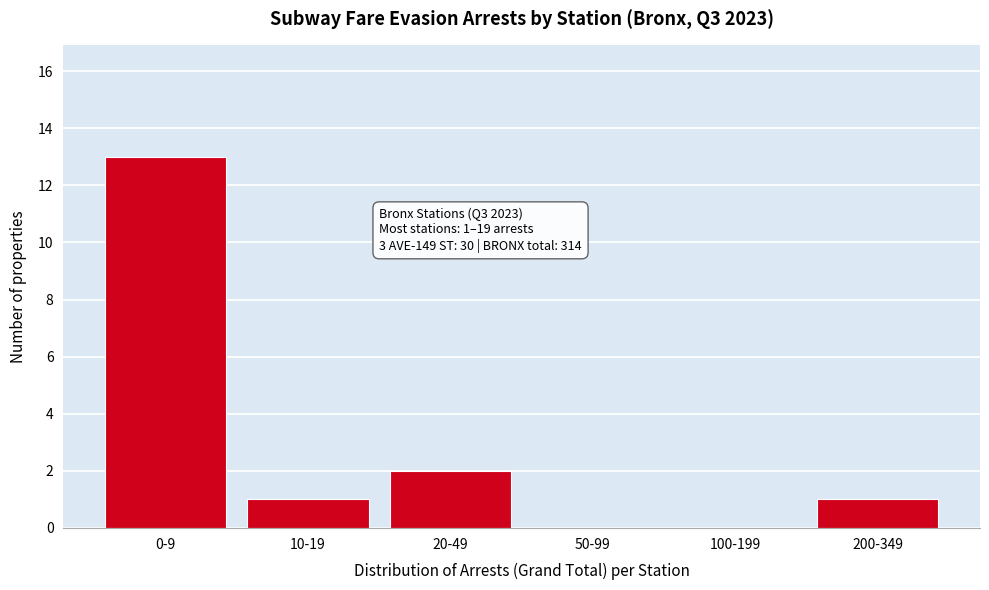

Reading left to right, list all the values displayed in this chart.

0-9=13	10-19=1	20-49=2	50-99=0	100-199=0	200-349=1